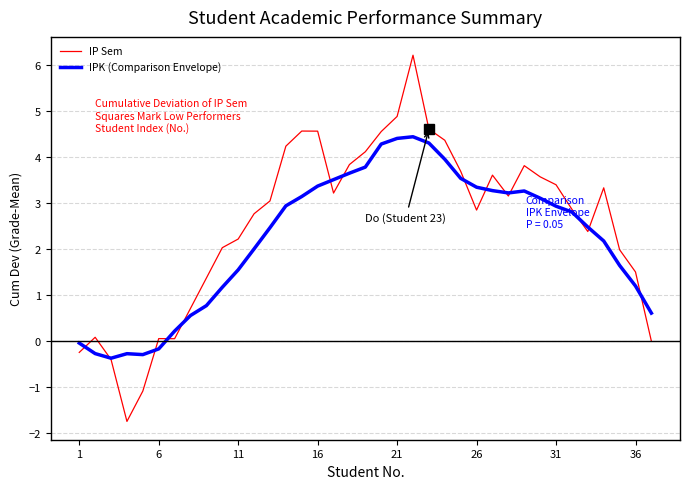

What is the average value of the IPK (Comparison Envelope) series?

2.2